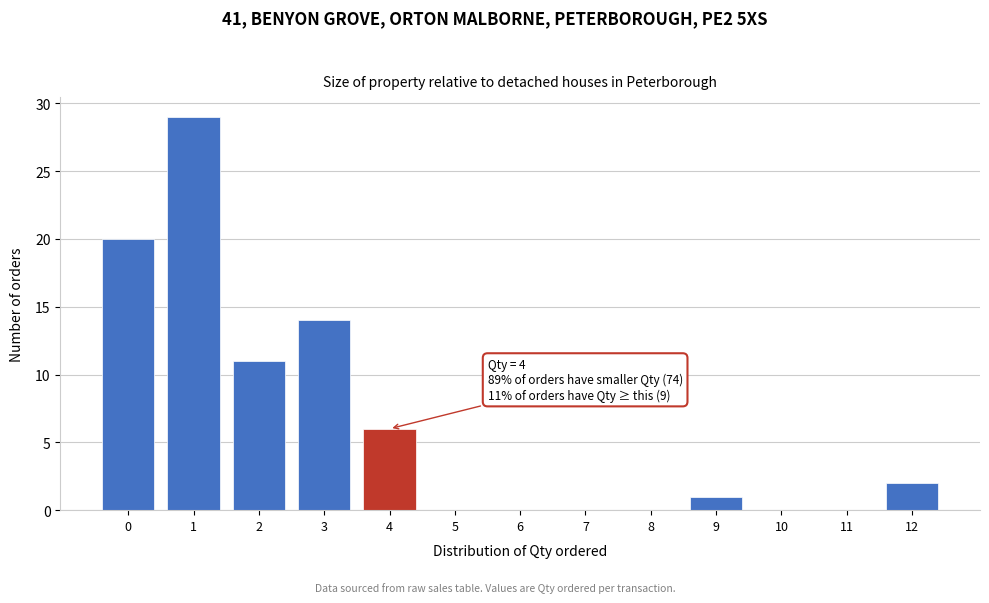

Reading left to right, transcribe all the data shown in this chart.

0=20	1=29	2=11	3=14	4=6	5=0	6=0	7=0	8=0	9=1	10=0	11=0	12=2